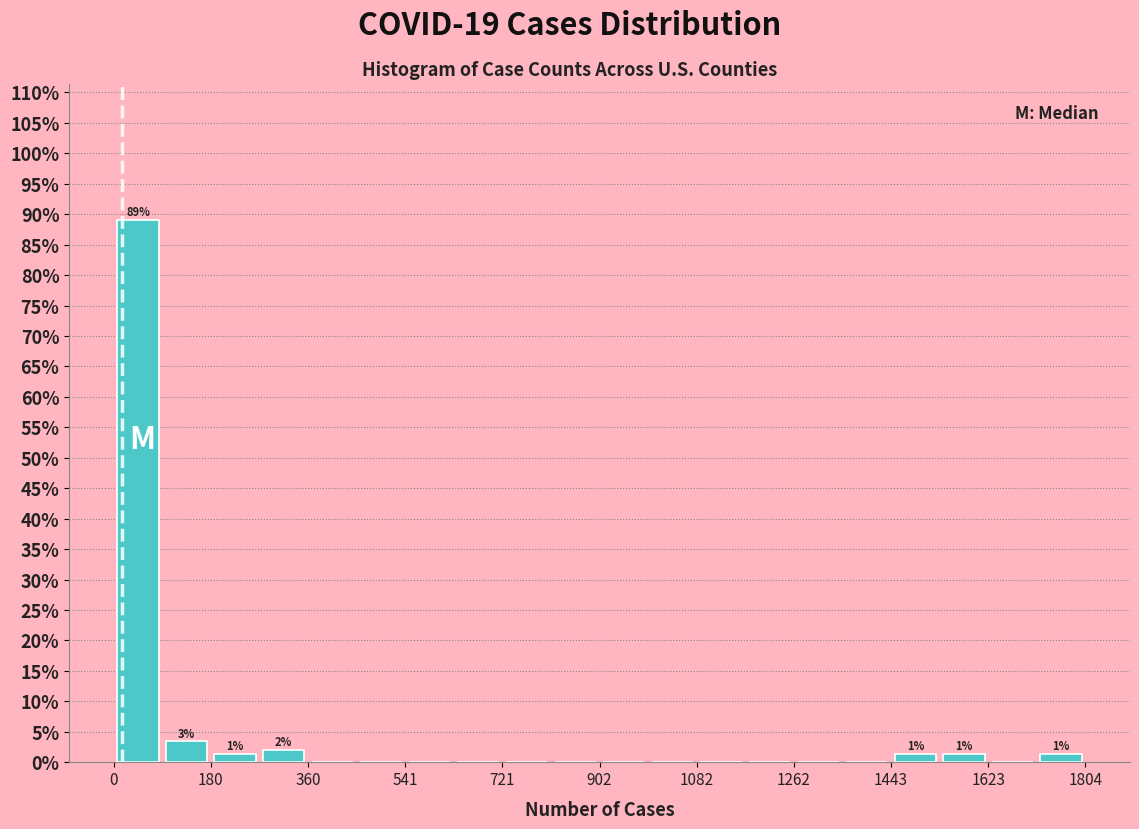

Which range on the x-axis has the tallest bar?

0 to 100